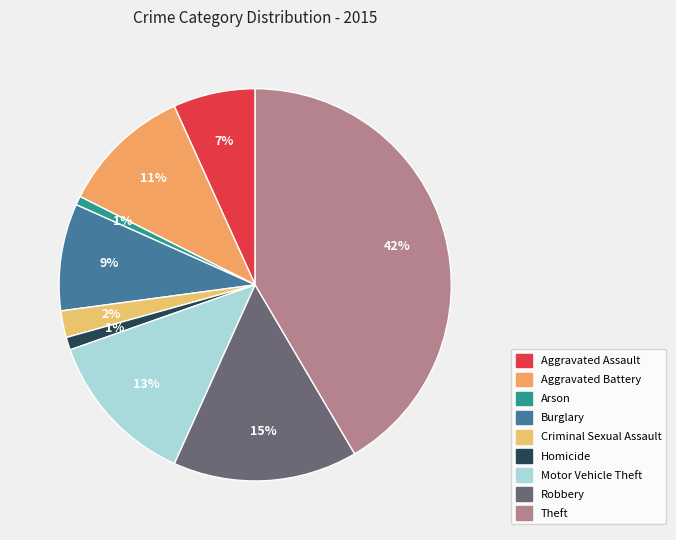

Rank the categories by value from lowest to highest.

Arson, Homicide, Criminal Sexual Assault, Aggravated Assault, Burglary, Aggravated Battery, Motor Vehicle Theft, Robbery, Theft